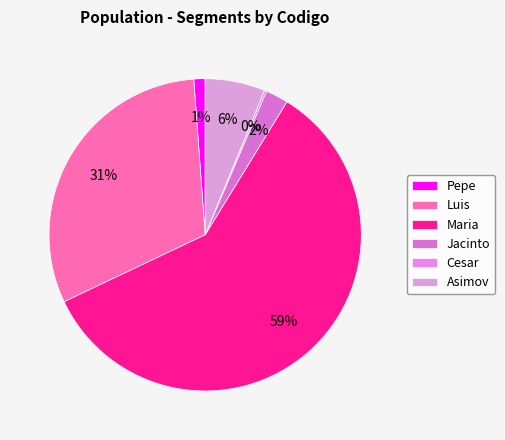

What is the smallest slice in the pie chart?

Cesar